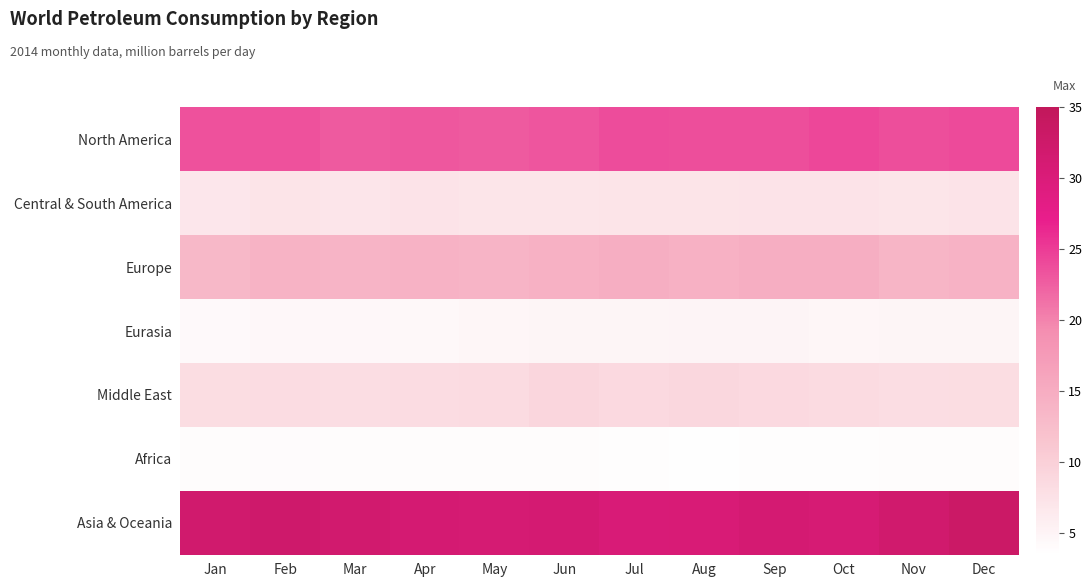

Reading left to right, what are all the values shown in this chart?

North America: Jan=23.5	Feb=23.5	Mar=22.8	Apr=23.1	May=22.9	Jun=23.3	Jul=23.8	Aug=23.7	Sep=23.7	Oct=24.2	Nov=23.7	Dec=24.0
Central & South America: Jan=6.9	Feb=7.3	Mar=7.0	Apr=7.3	May=7.2	Jun=7.2	Jul=7.3	Aug=7.3	Sep=7.4	Oct=7.3	Nov=7.1	Dec=7.4
Europe: Jan=13.3	Feb=14.0	Mar=14.0	Apr=14.2	May=13.9	Jun=14.4	Jul=14.8	Aug=14.3	Sep=14.8	Oct=14.7	Nov=13.8	Dec=14.1
Eurasia: Jan=4.3	Feb=4.6	Mar=4.5	Apr=4.4	May=4.8	Jun=4.9	Jul=4.9	Aug=5.1	Sep=5.0	Oct=4.8	Nov=4.9	Dec=4.9
Middle East: Jan=8.2	Feb=8.3	Mar=8.1	Apr=8.3	May=8.5	Jun=9.0	Jul=8.8	Aug=9.0	Sep=8.7	Oct=8.5	Nov=8.1	Dec=8.2
Africa: Jan=3.9	Feb=4.0	Mar=4.0	Apr=4.0	May=3.9	Jun=4.0	Jul=3.9	Aug=3.7	Sep=3.8	Oct=3.8	Nov=3.9	Dec=3.9
Asia & Oceania: Jan=32.0	Feb=32.3	Mar=31.9	Apr=31.2	May=31.0	Jun=31.2	Jul=30.4	Aug=30.5	Sep=31.1	Oct=30.9	Nov=32.0	Dec=33.0